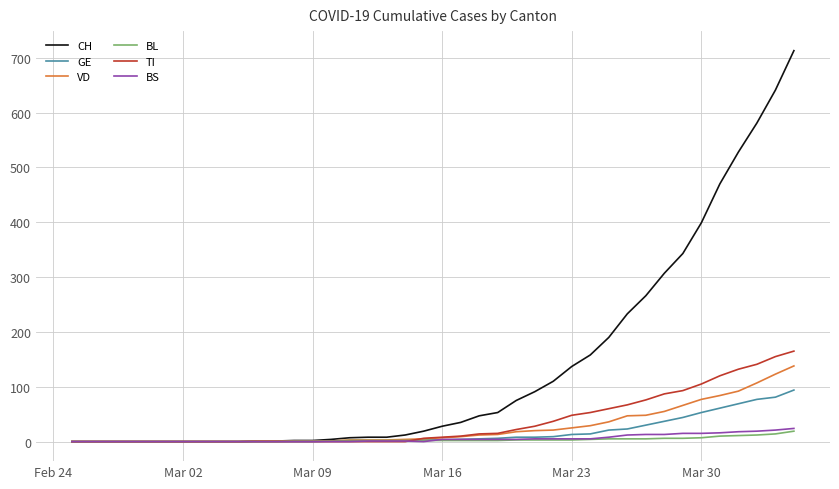

Count the number of categories in the chart.

40